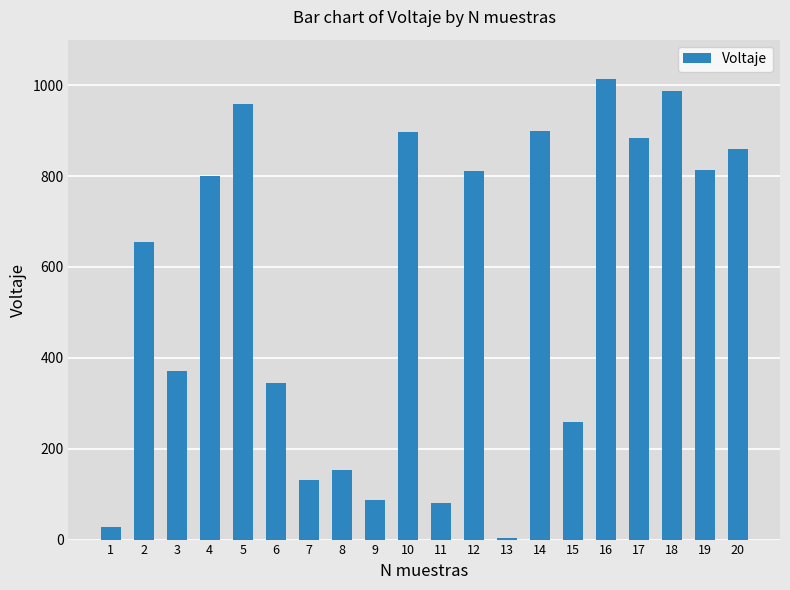

The value at 8 is 154. True or false?

True